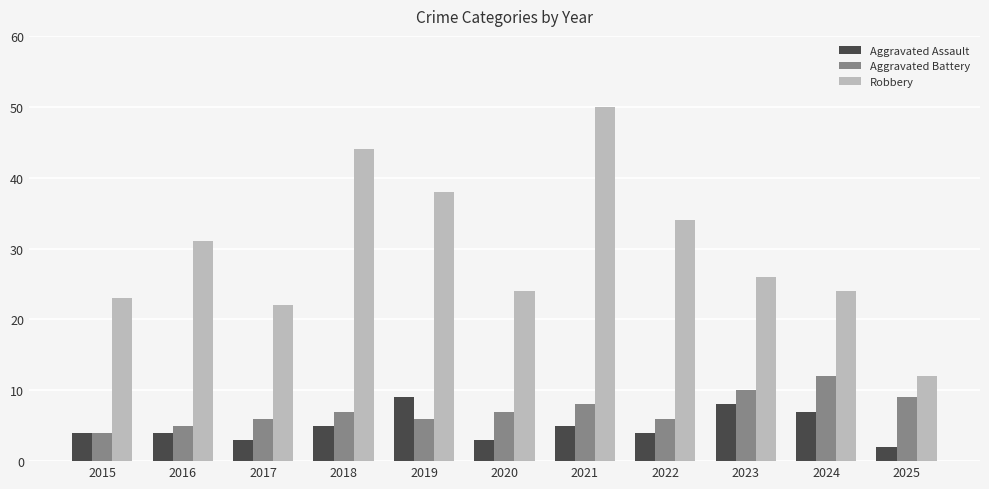

At 2019, list the series in order from smallest to largest.

Aggravated Battery, Aggravated Assault, Robbery